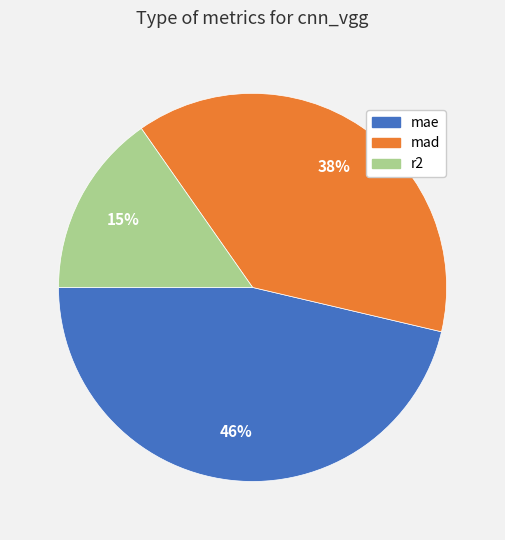

To the nearest percent, what percentage of the pie is mad?

38%